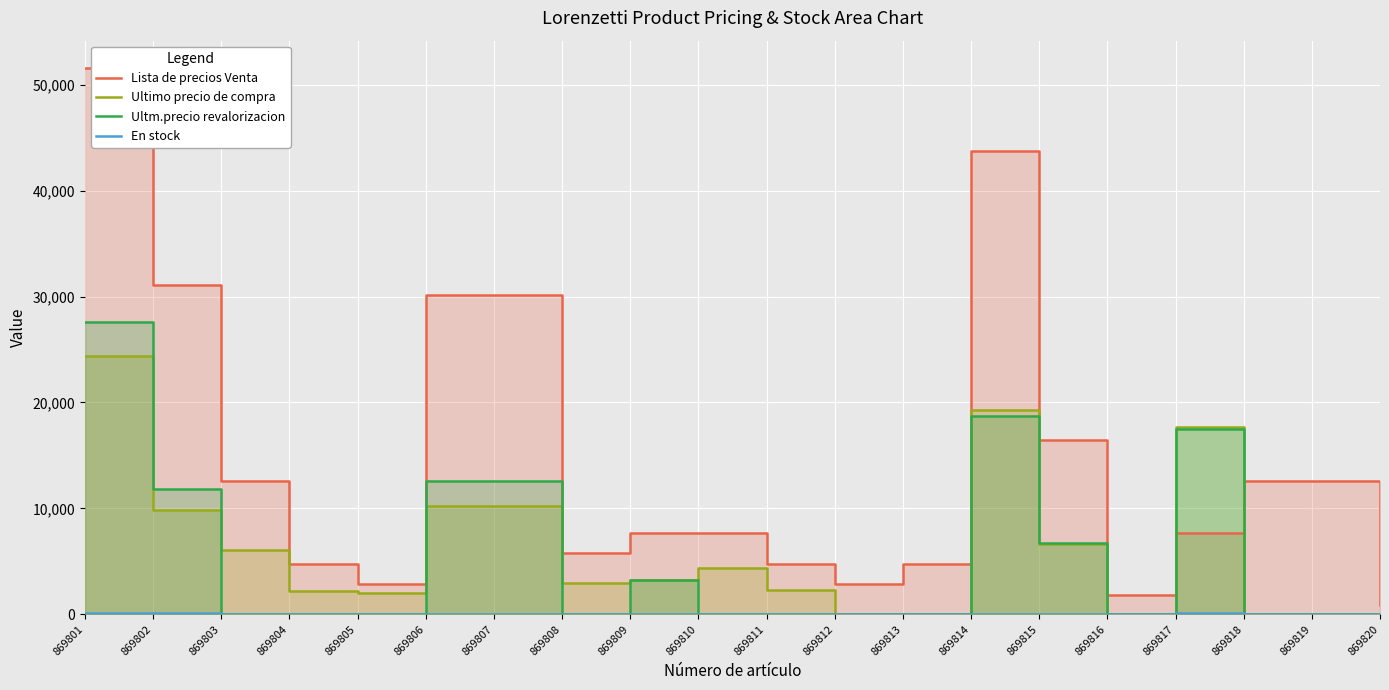

True or false: Lista de precios Venta has a value of 3981.5 at 869809.

False